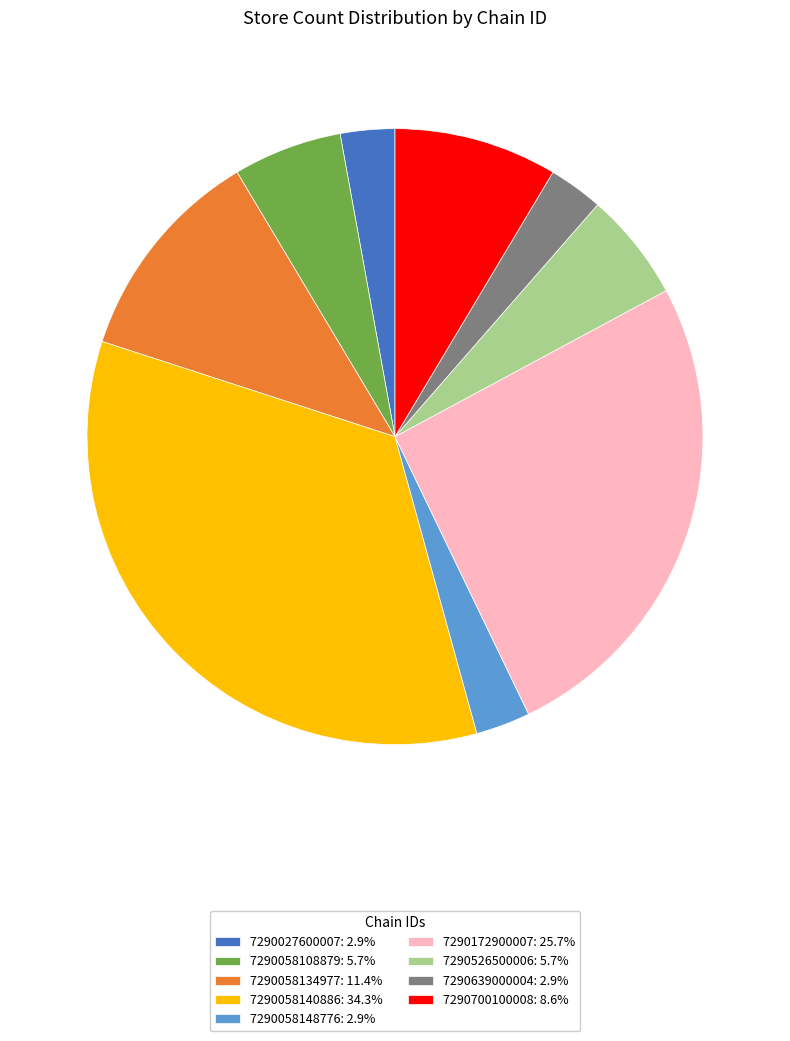

Does 7290058108879 account for over 50% of the chart?

No